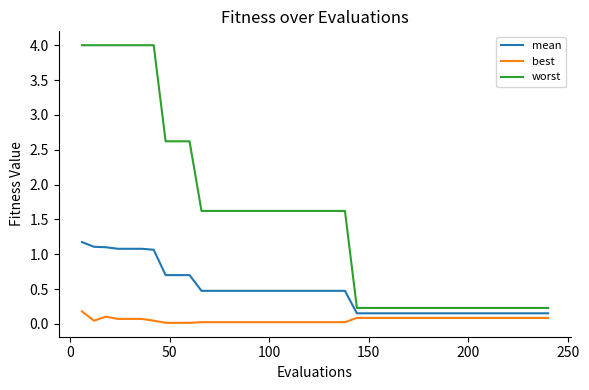

What is the highest value of the worst series?

4.0